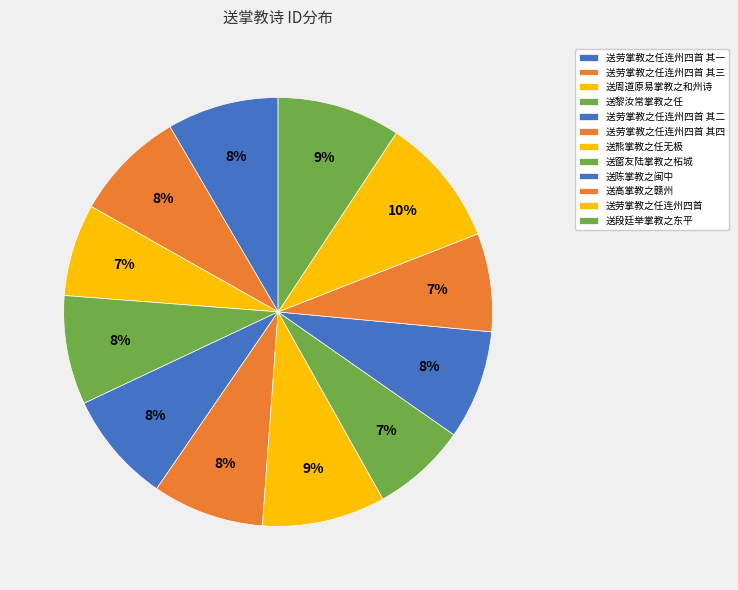

Is 送劳掌教之任连州四首 其一 the majority of the pie?

No